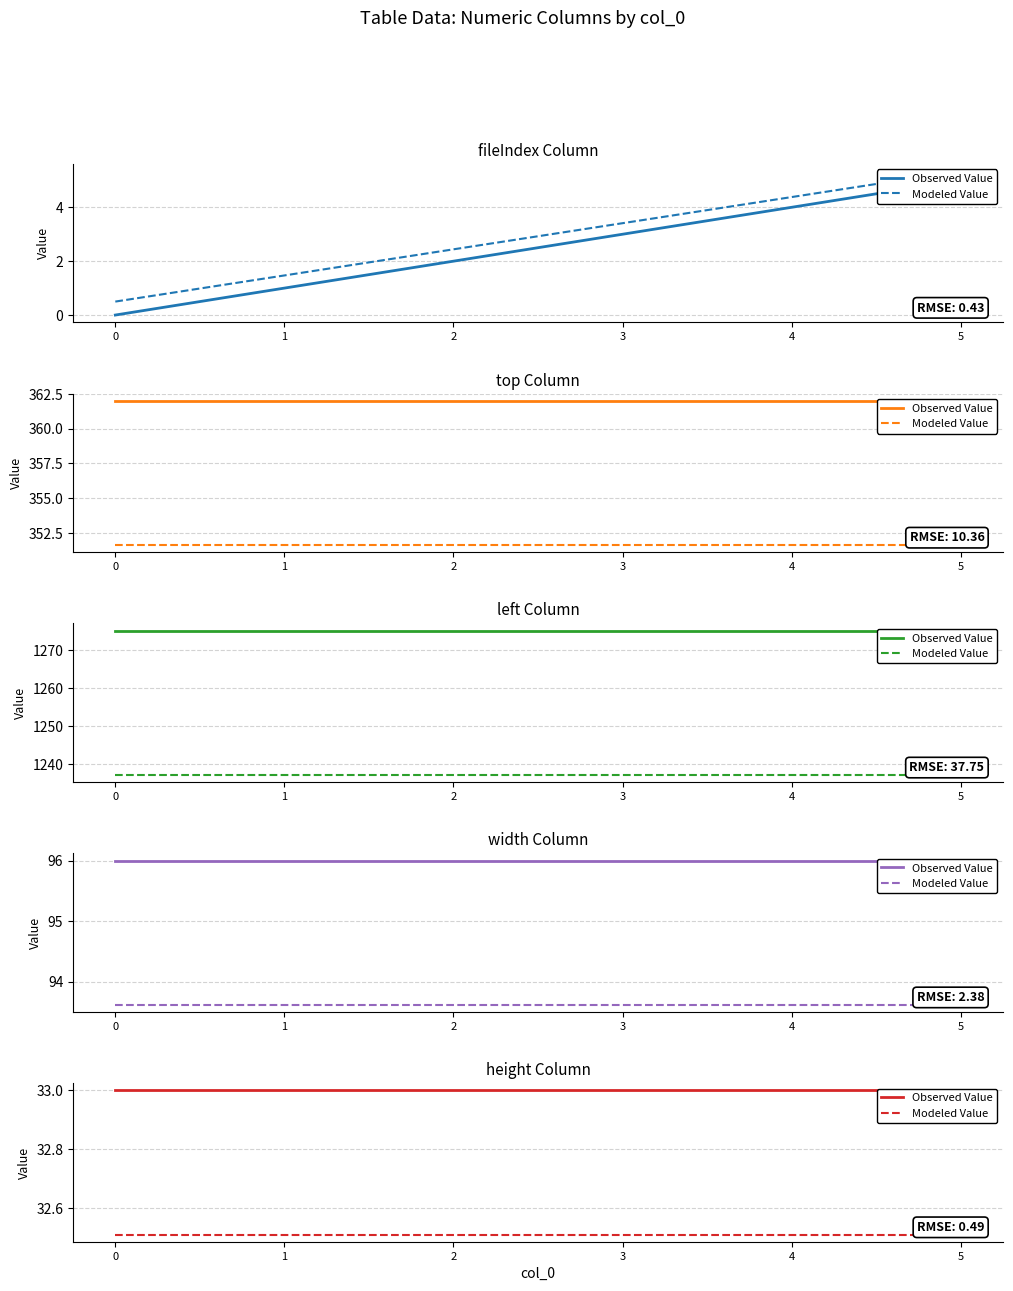

What is the difference between the highest and lowest values at 4?

0.5